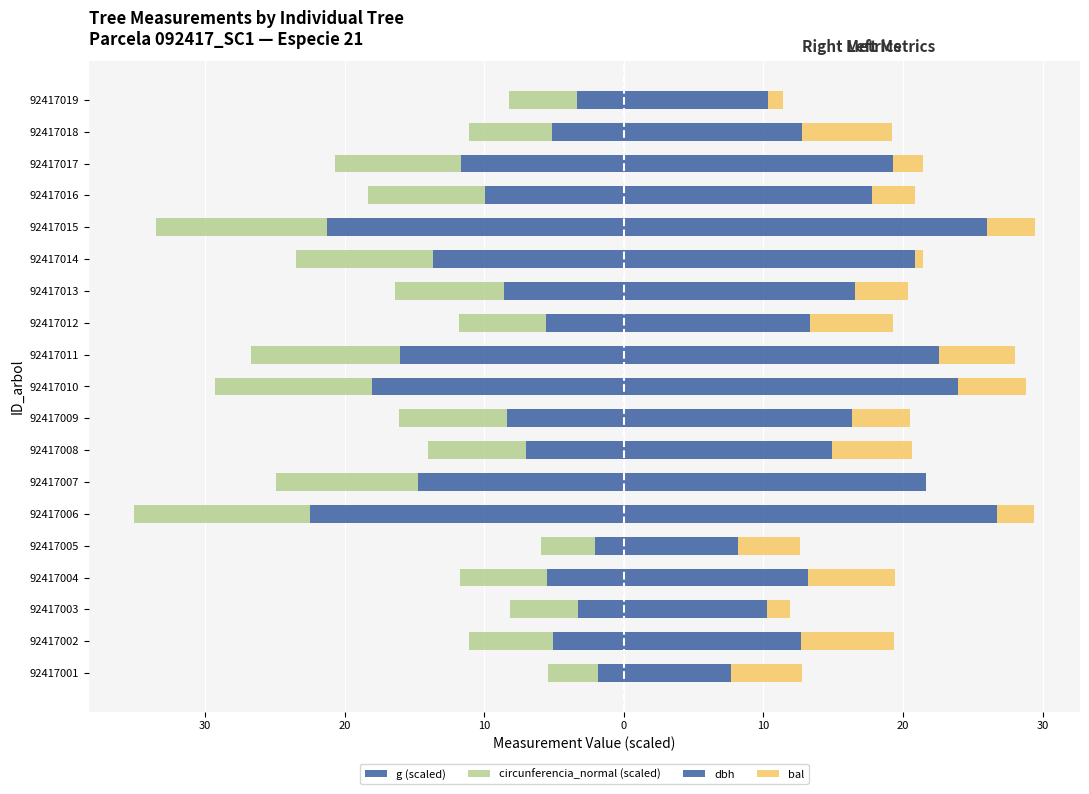

Which has a higher value, 92417012 or 92417013?

92417012